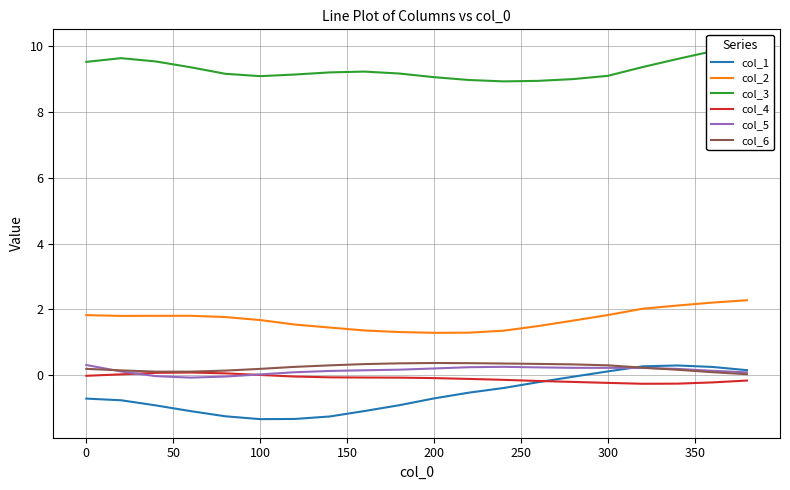

The col_1 series shows 0.1 at 300. True or false?

True